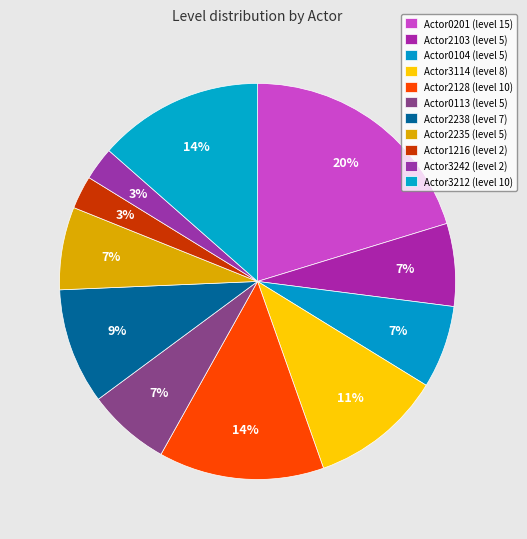

Count the number of slices in the pie.

11